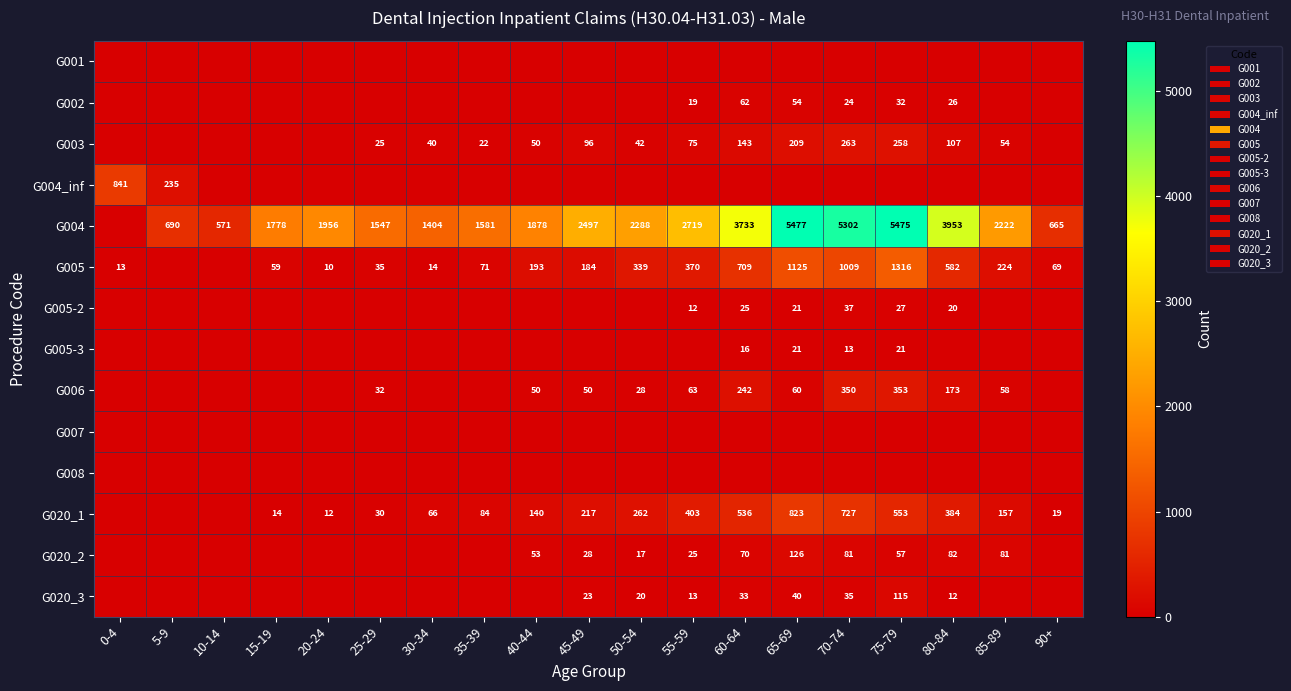

The value of G020_2 at 70-74 is 116. True or false?

False